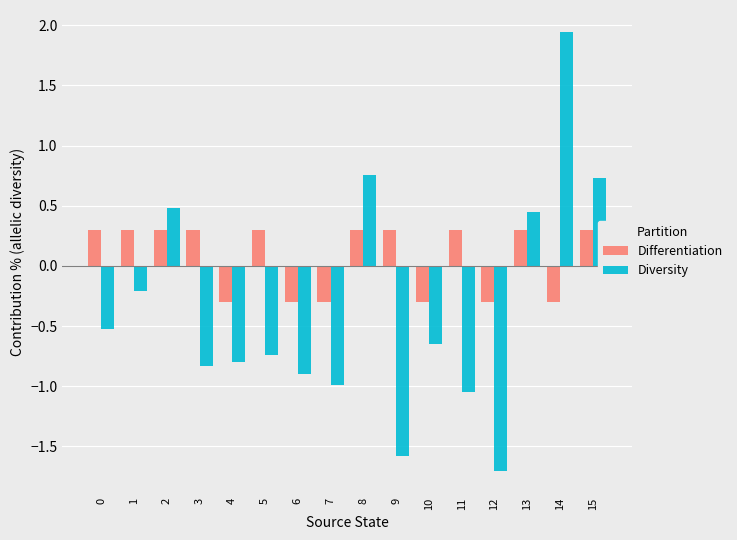

Rank the series at 9 from lowest to highest value.

Diversity, Differentiation